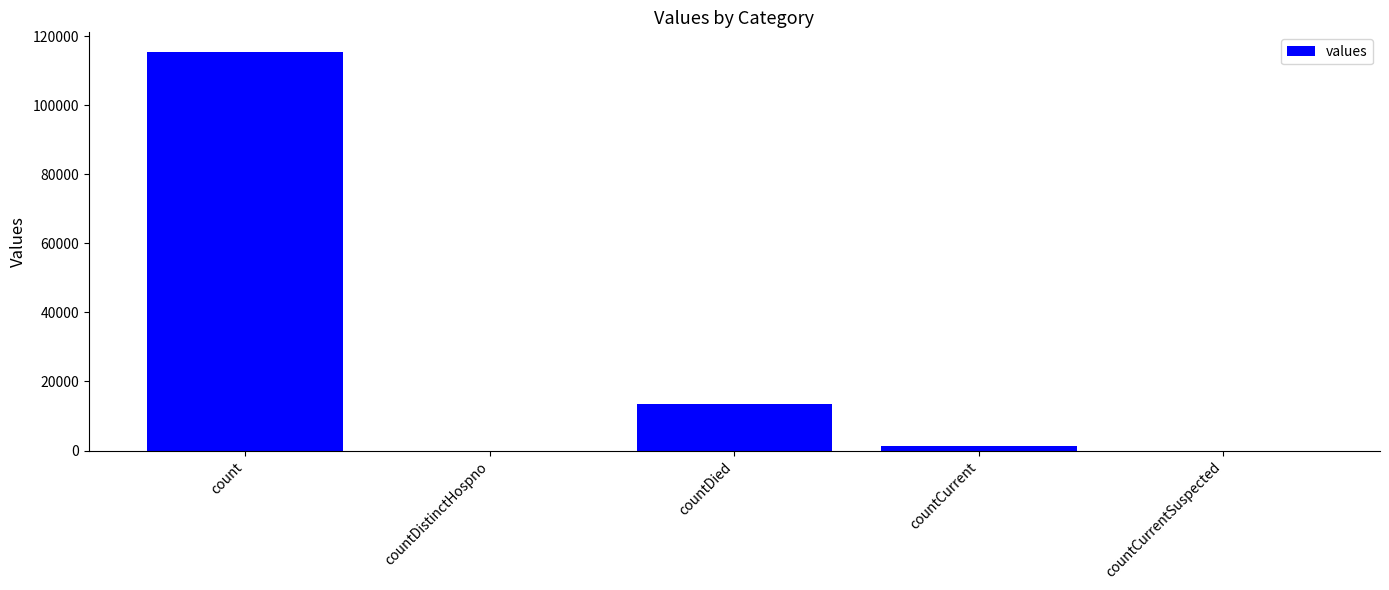

Are the bars horizontal?

No